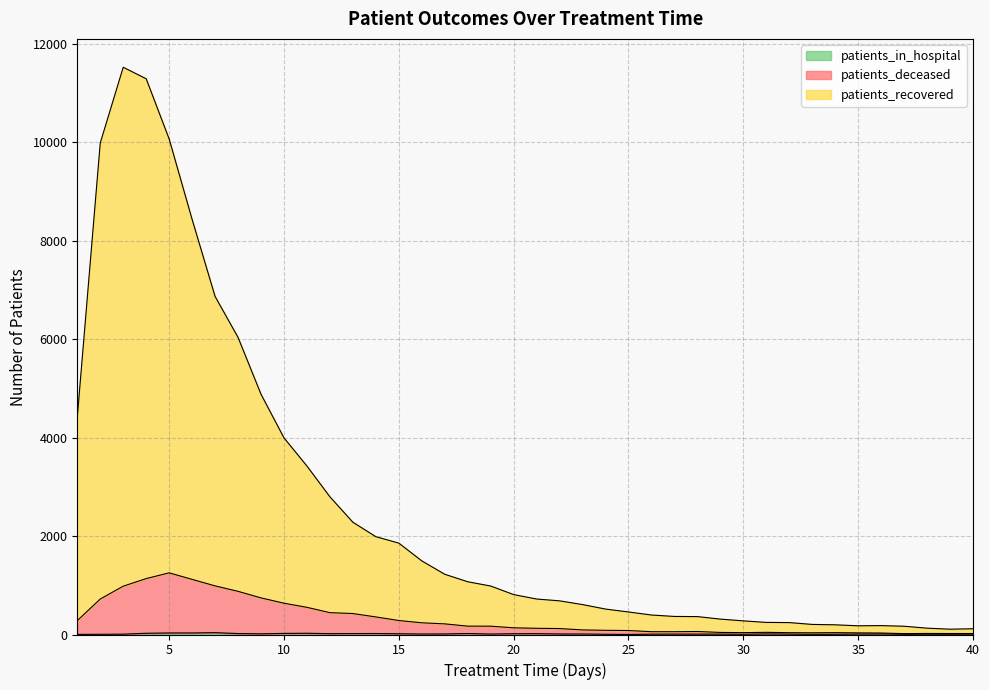

Is it true that patients_deceased equals 81 at 25?

True